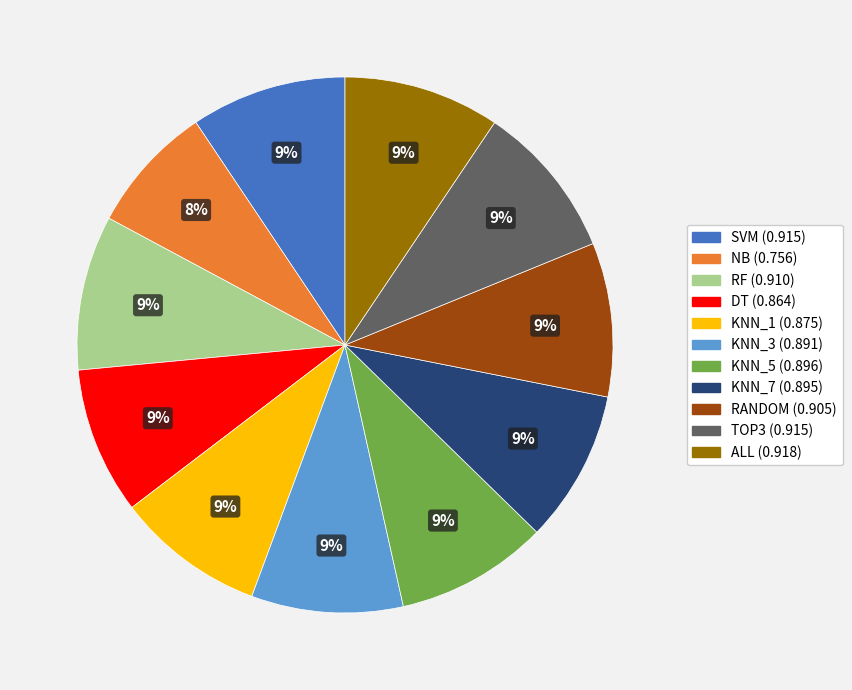

To the nearest percent, what percentage of the pie is KNN_5?

9%